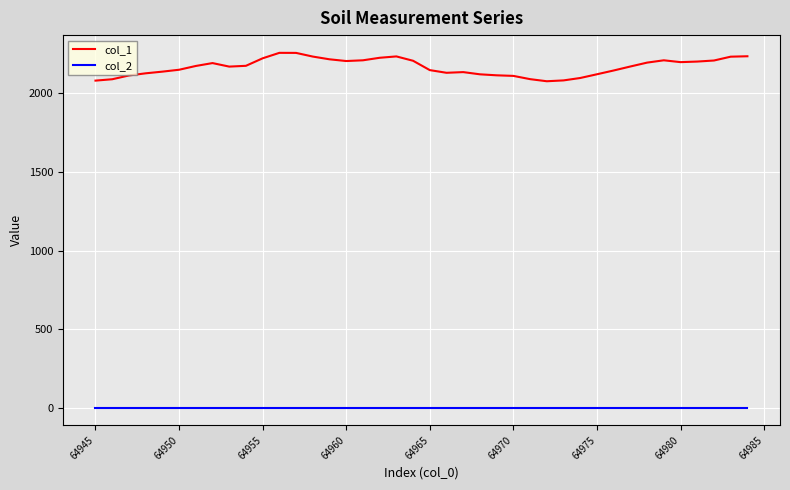

Which series has the largest range (max minus min)?

col_1